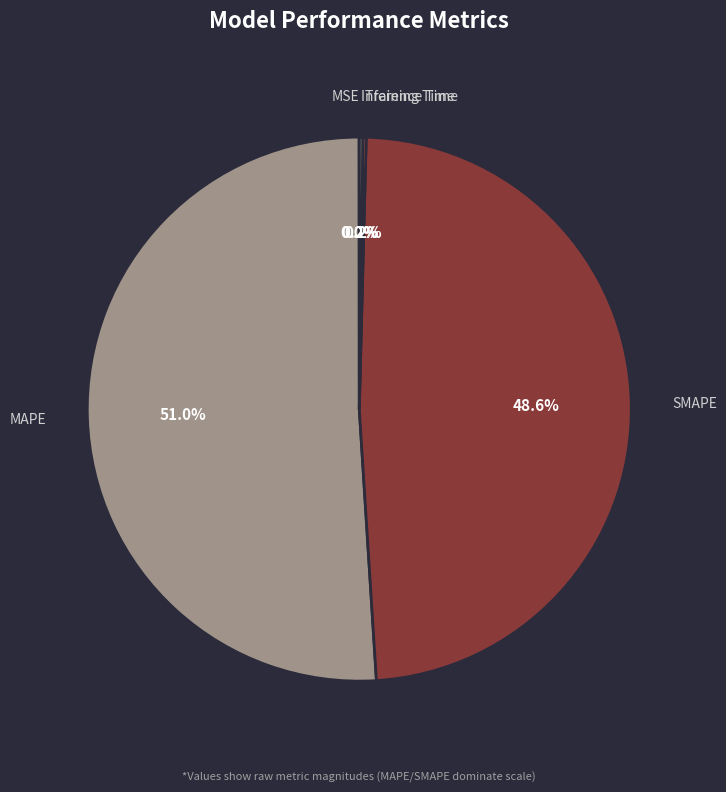

Is there a majority slice in this chart?

Yes